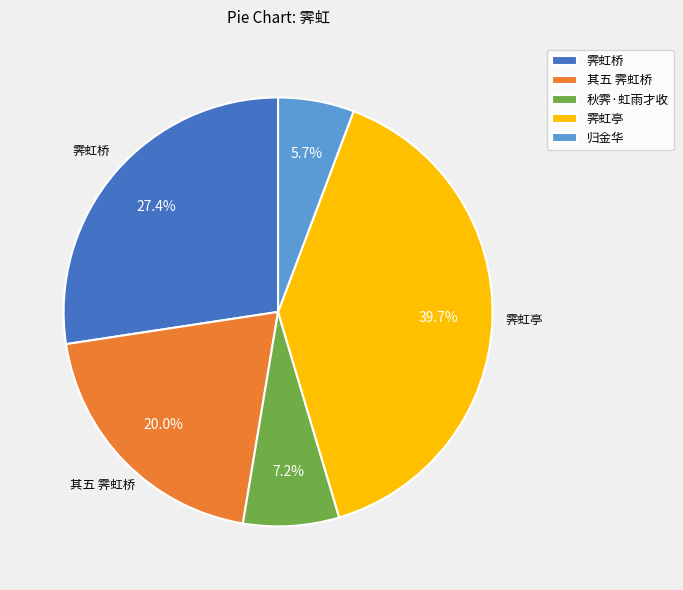

To the nearest percent, what is the average slice percentage?

20%